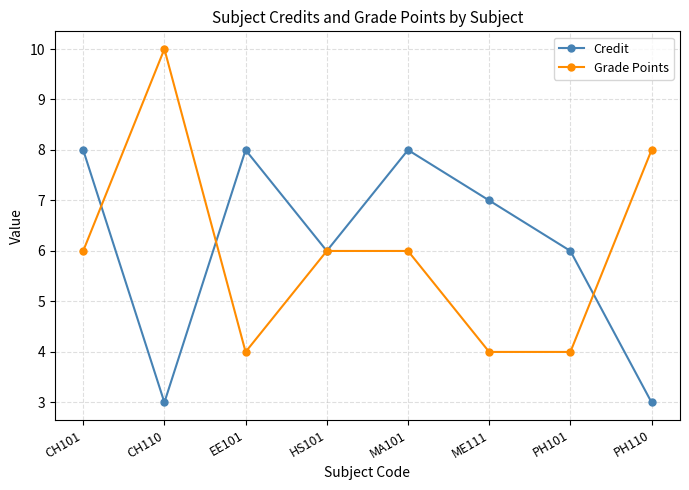

True or false: Grade Points has more than 0 interior local peaks.

True